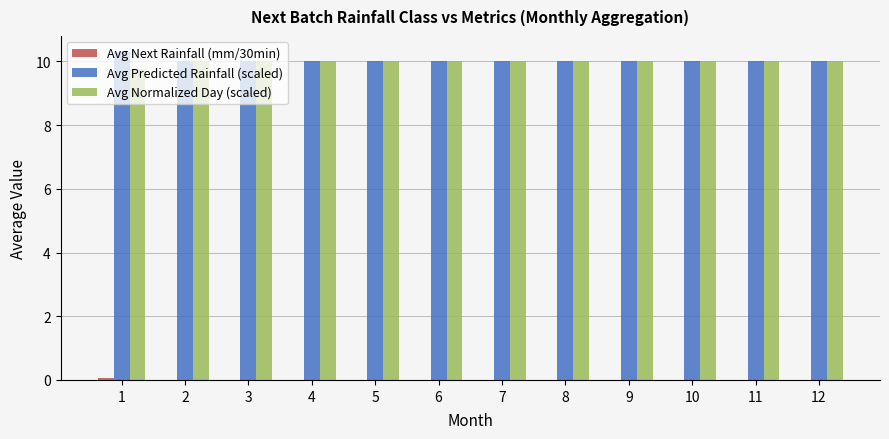

True or false: Avg Normalized Day (scaled) has a value of 2.7 at 12.

False